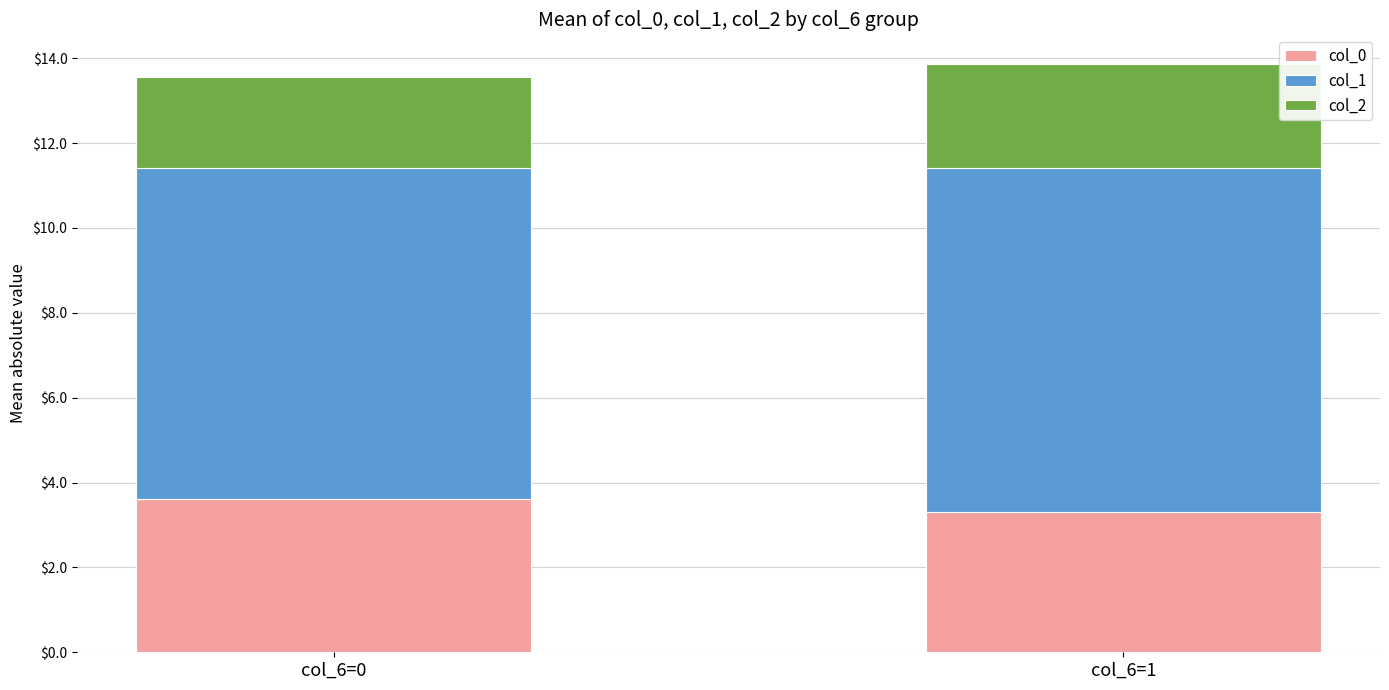

Reading left to right, list the values for the col_0 series.

3.6	3.3